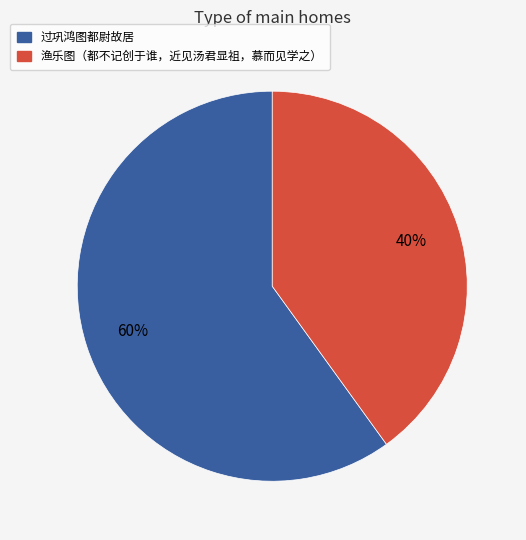

Which has a higher value, 渔乐图（都不记创于谁，近见汤君显祖，慕而见学之） or 过巩鸿图都尉故居?

过巩鸿图都尉故居